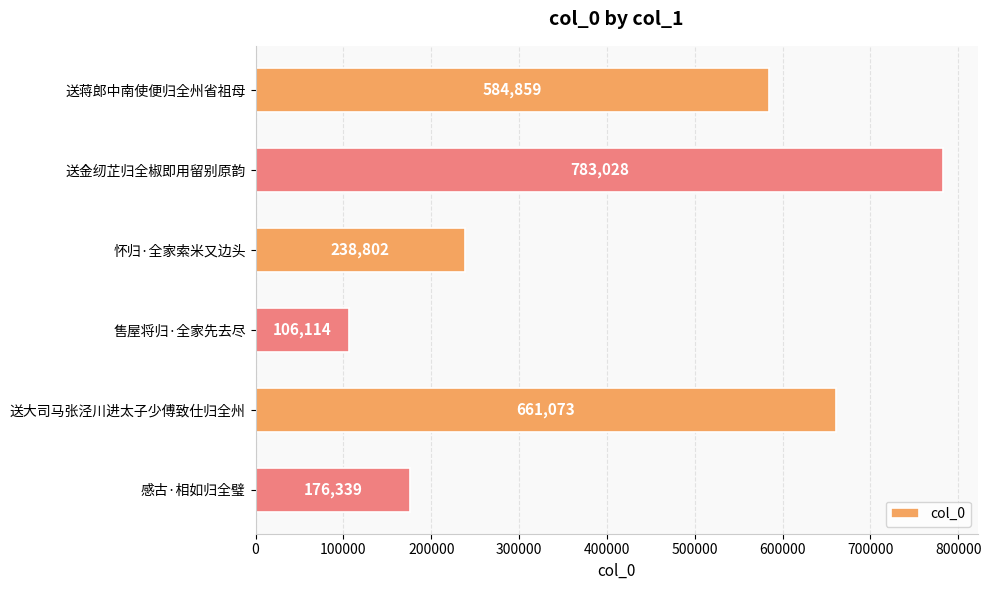

What is the value of the 1st bar from the top?

584859